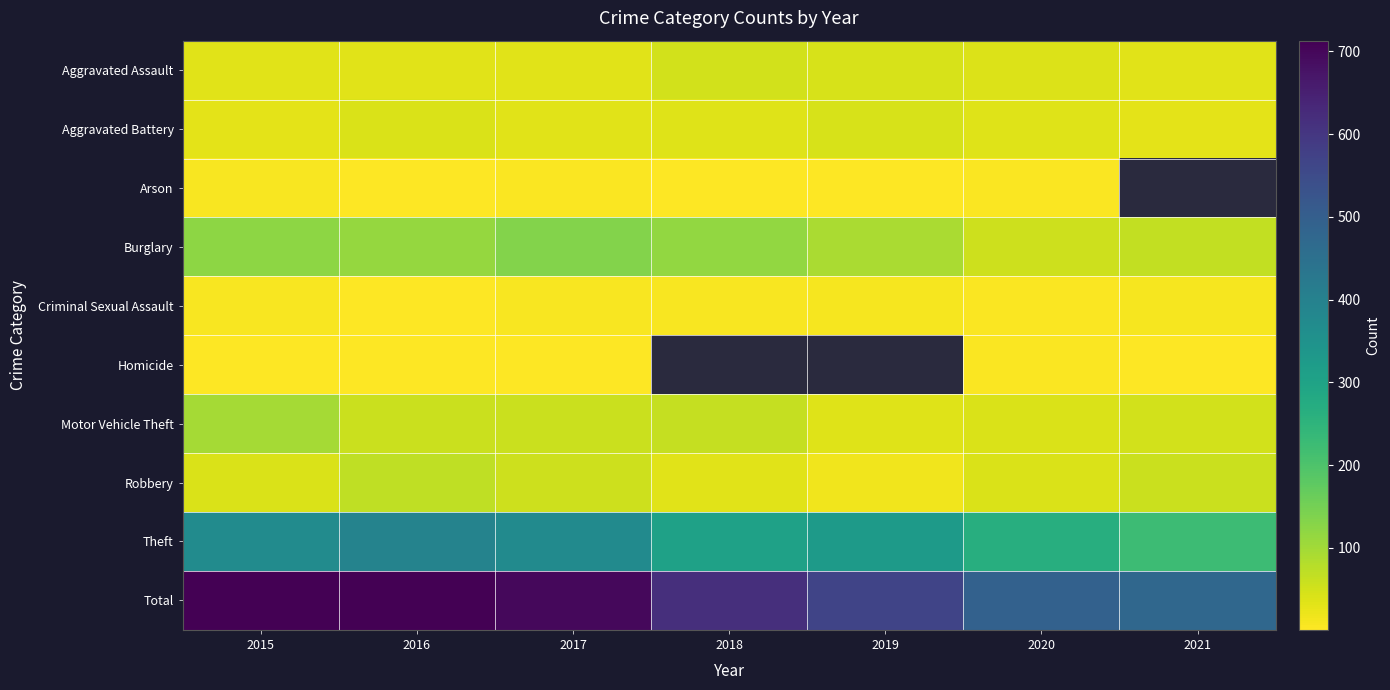

List the labels in order of Aggravated Battery value, smallest first.

2015, 2021, 2017, 2020, 2018, 2016, 2019